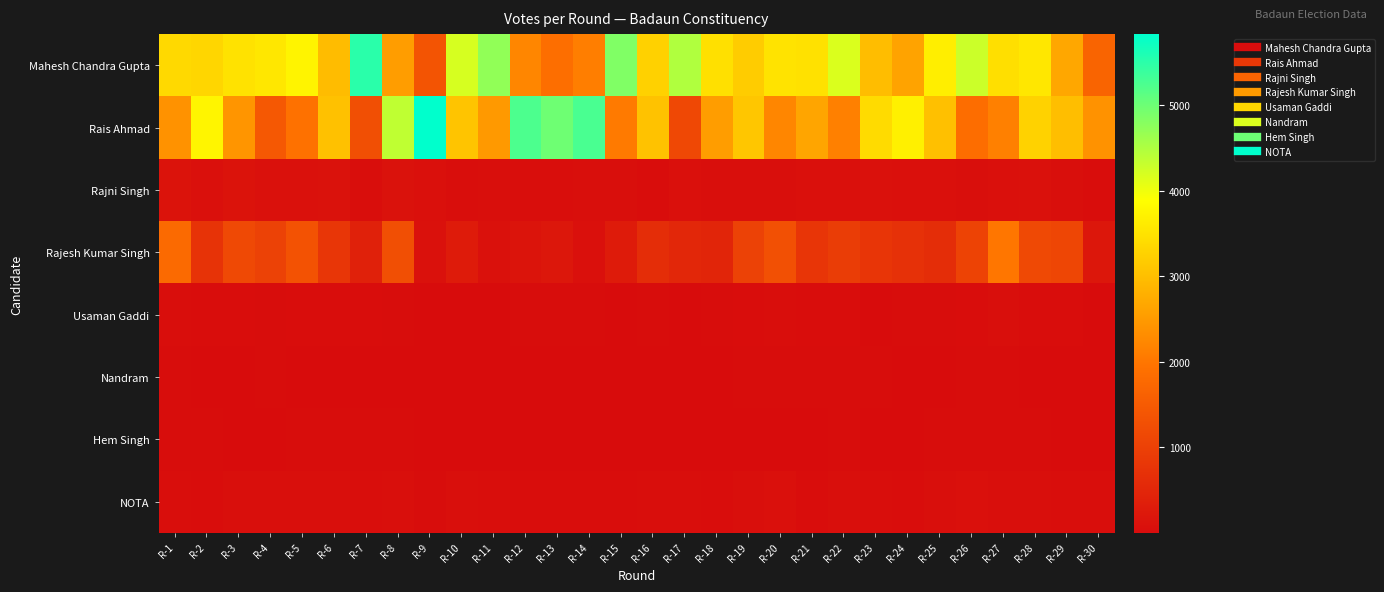

At which category is the sum across all series the highest?

R-8